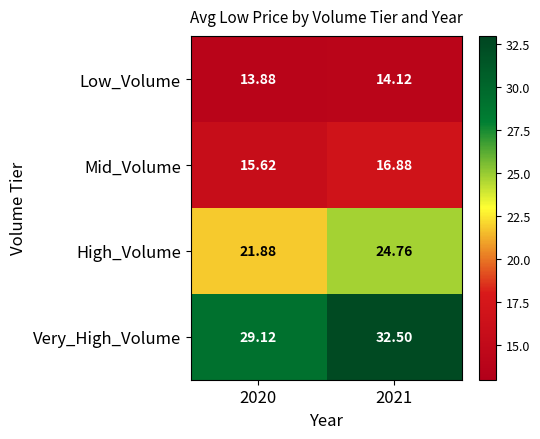

Rank the series by their maximum value, from lowest to highest.

Low_Volume, Mid_Volume, High_Volume, Very_High_Volume